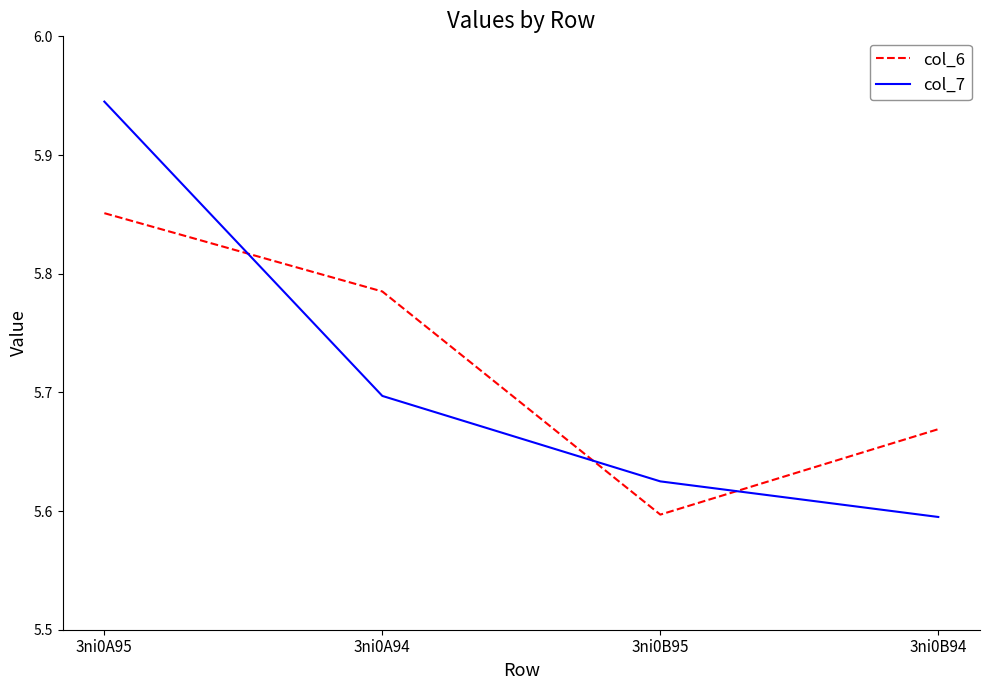

What is the difference between the col_6 values at 3ni0A95 and 3ni0B95?

0.3